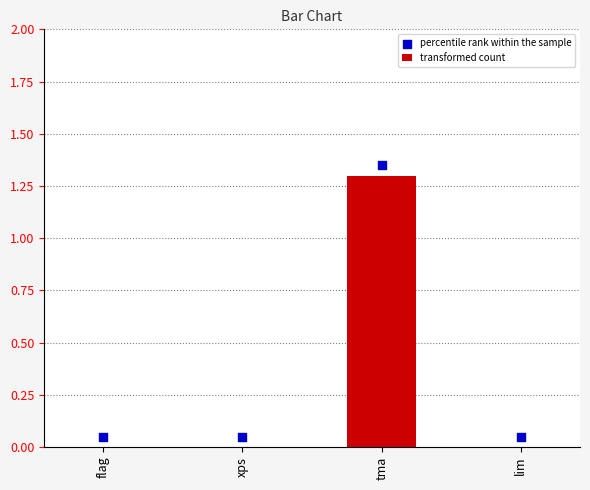

Which series contains the highest Y value?

percentile rank within the sample